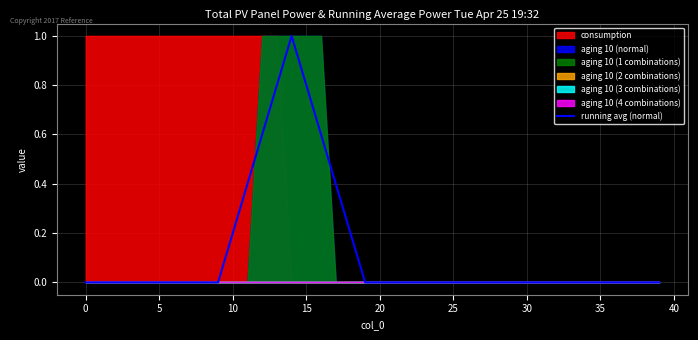

At which category does the chart reach its peak across all series?

14